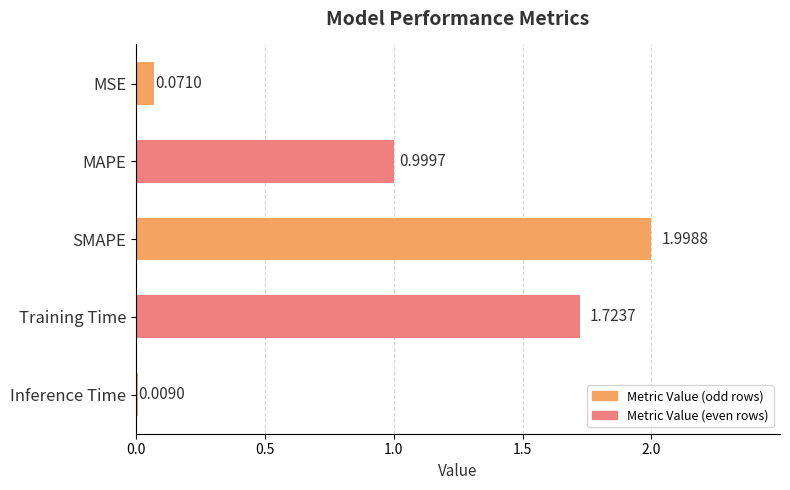

What is the label of the 5th bar from the bottom?

MSE